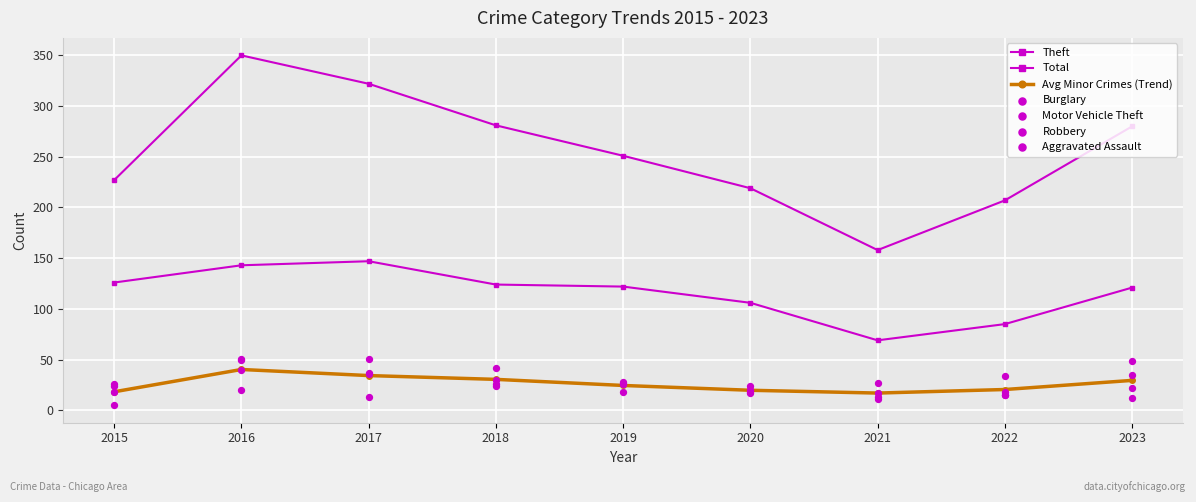

Which series reaches the maximum Y coordinate?

Total